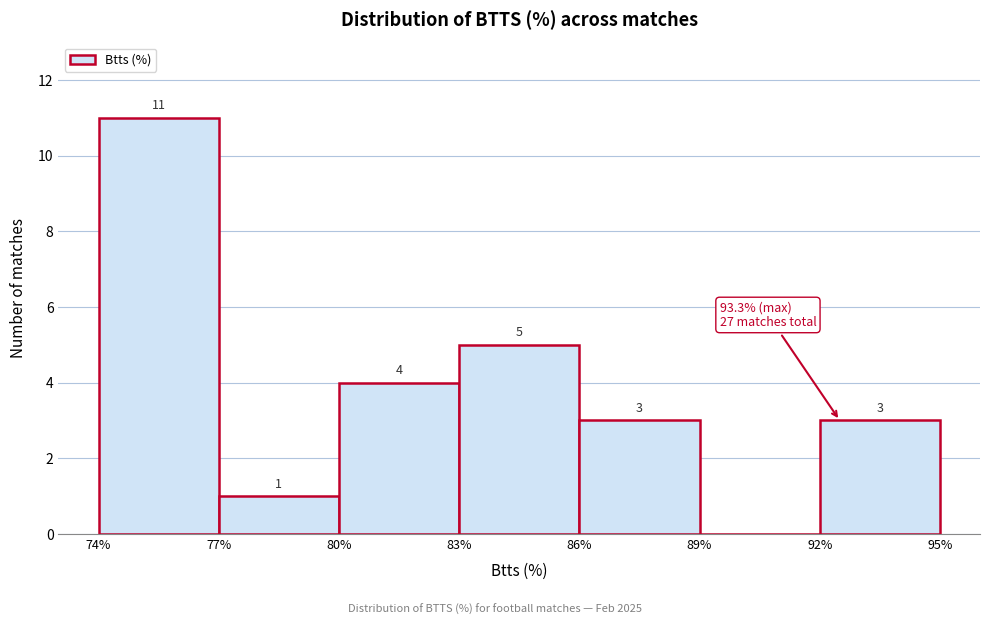

Which range on the x-axis has the tallest bar?

74% to 77%